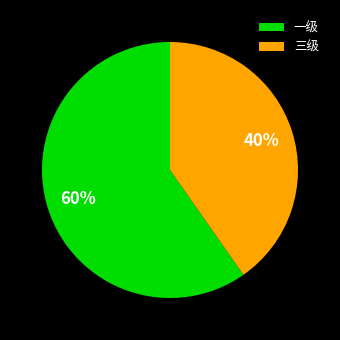

How many segments does this pie chart have?

2